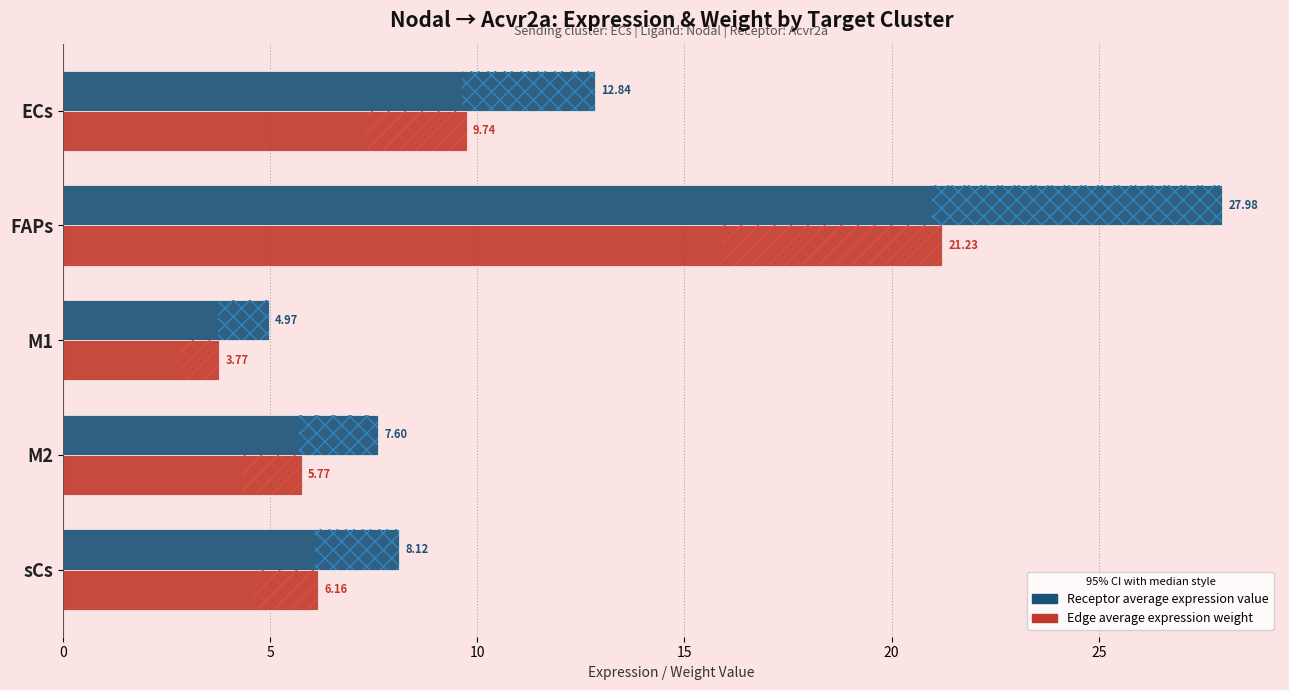

What is the sum of all Edge average expression weight values?

46.7